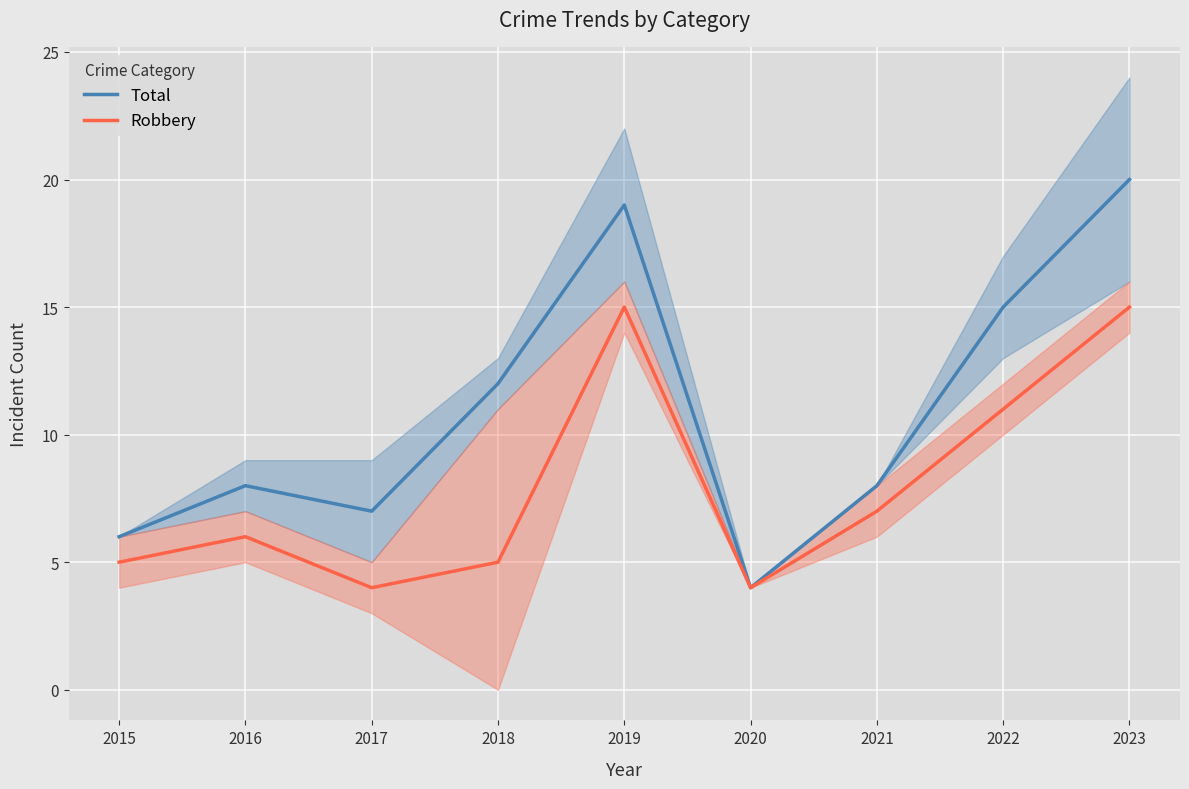

How many values in the Total series exceed 8?

4